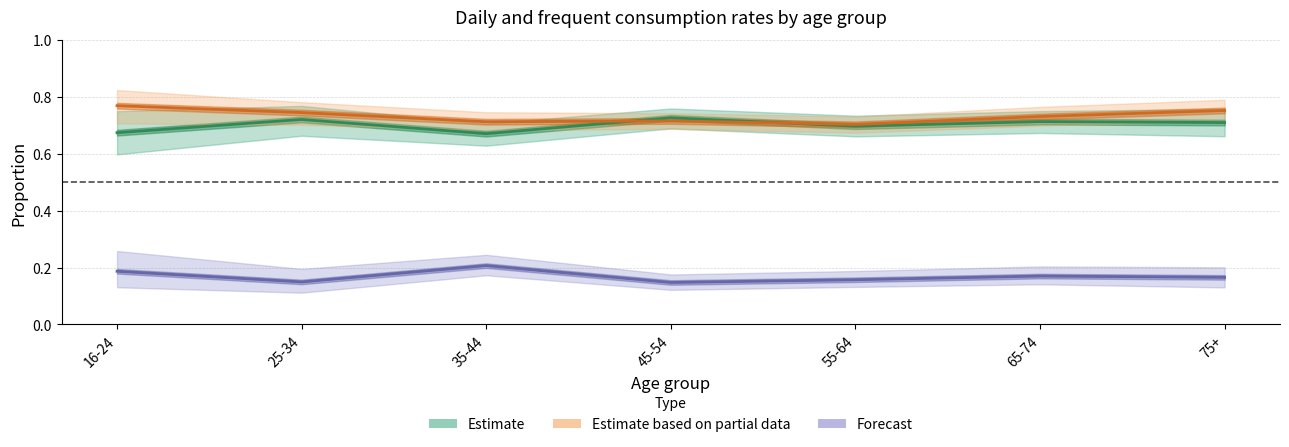

What is the difference between the highest and lowest values at 55-64?

0.5